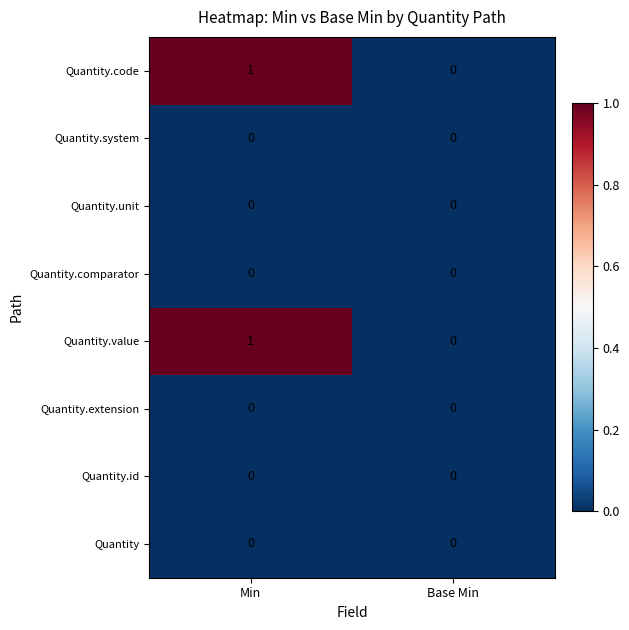

What is the difference between the highest and lowest values at Min?

1